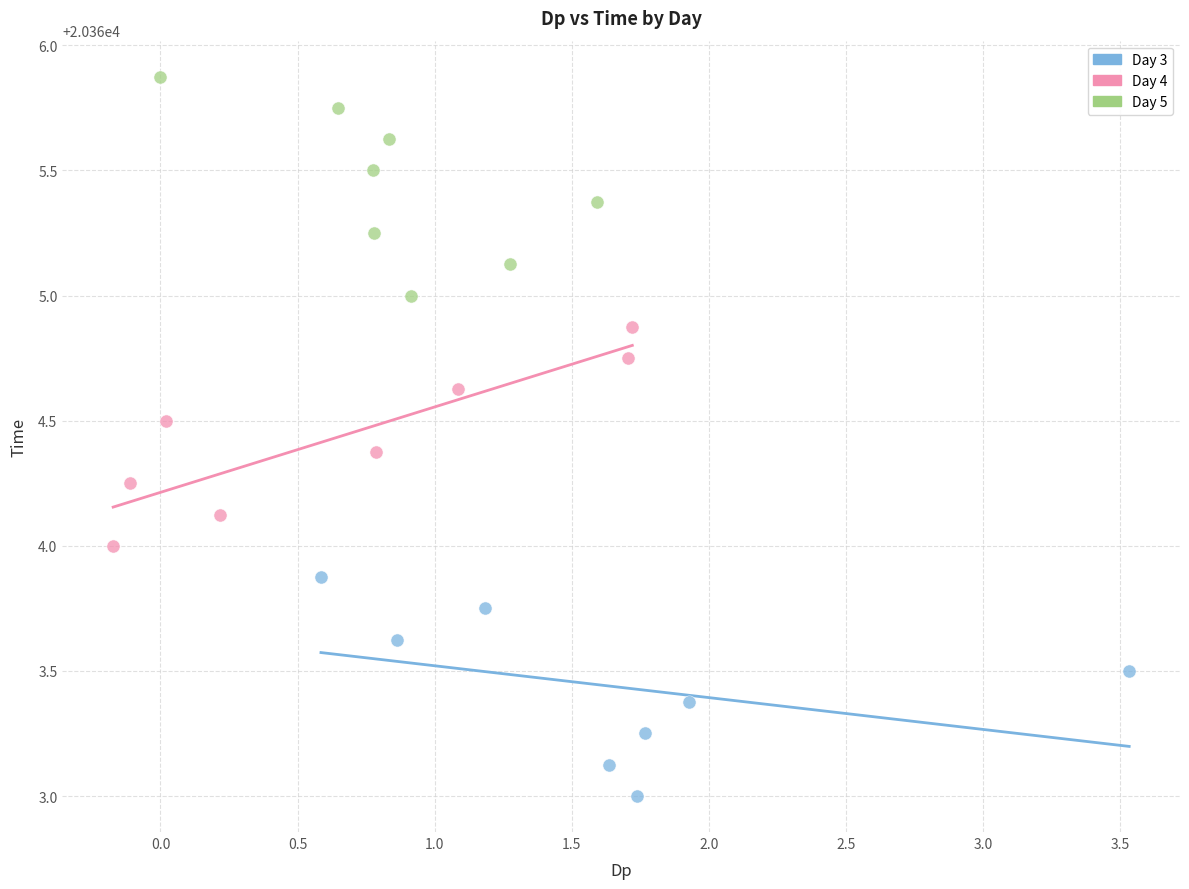

What are all the series names shown in the legend?

Day 3, Day 4, Day 5